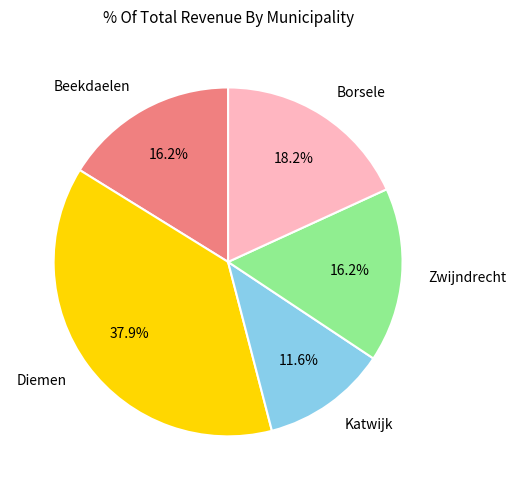

Does any single category account for the majority?

No